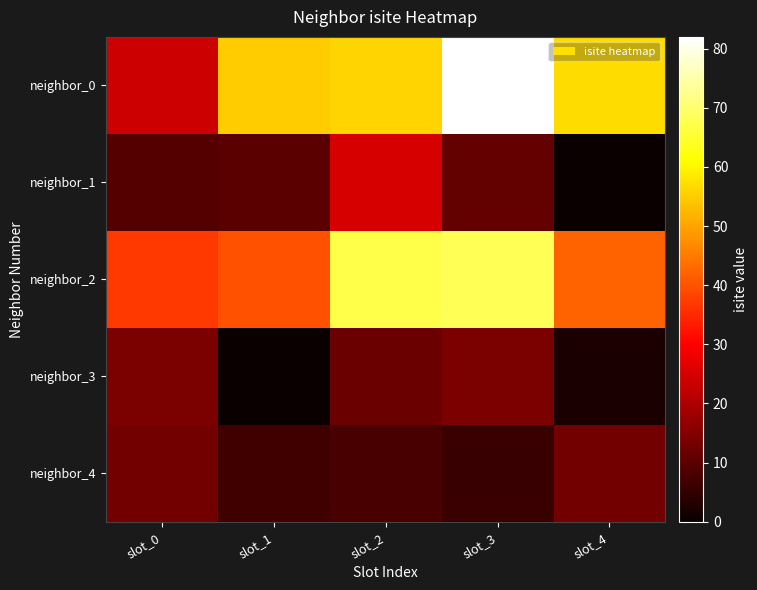

Which series has the largest total across all categories?

neighbor_0